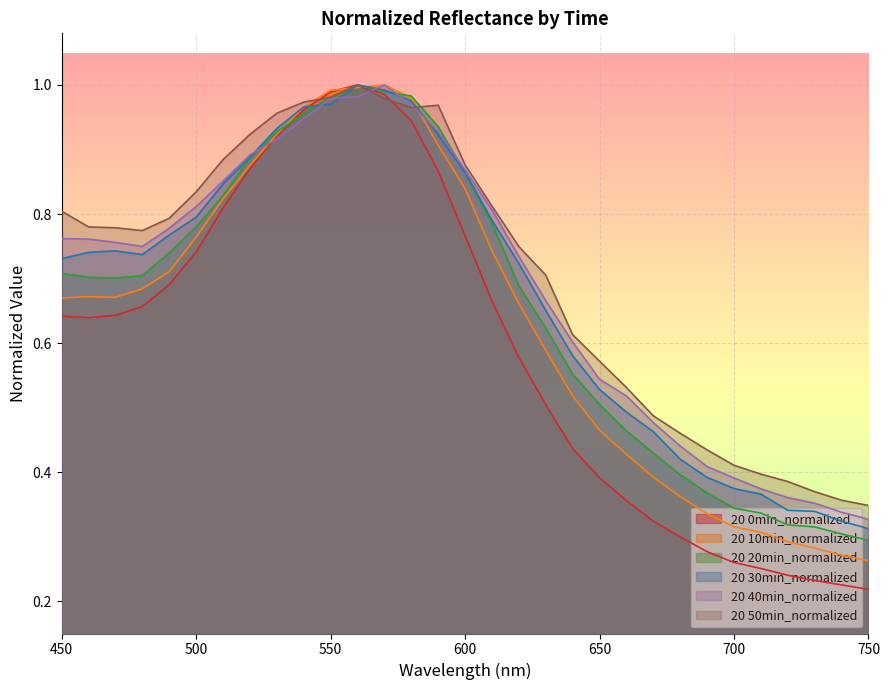

What is the lowest value of the 20 40min_normalized series?

0.3